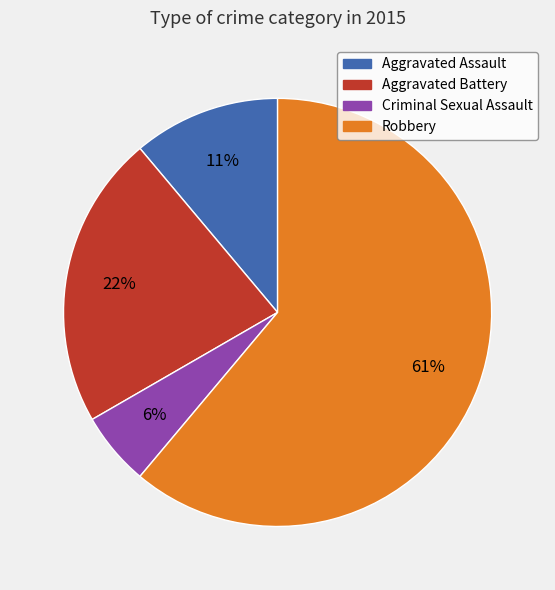

How many slices are in this pie chart?

4